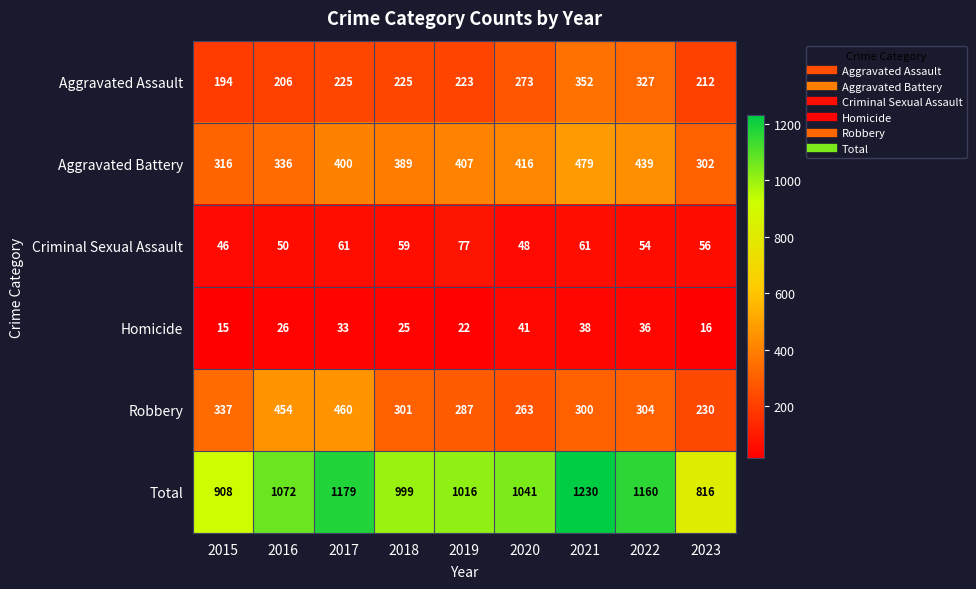

Rank the series at 2016 from highest to lowest value.

Total, Robbery, Aggravated Battery, Aggravated Assault, Criminal Sexual Assault, Homicide